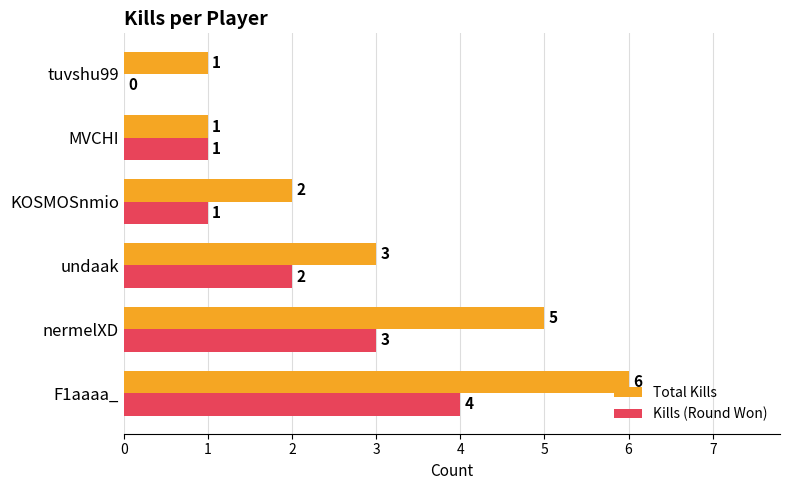

Which series changed the most between nermelXD and undaak?

Total Kills